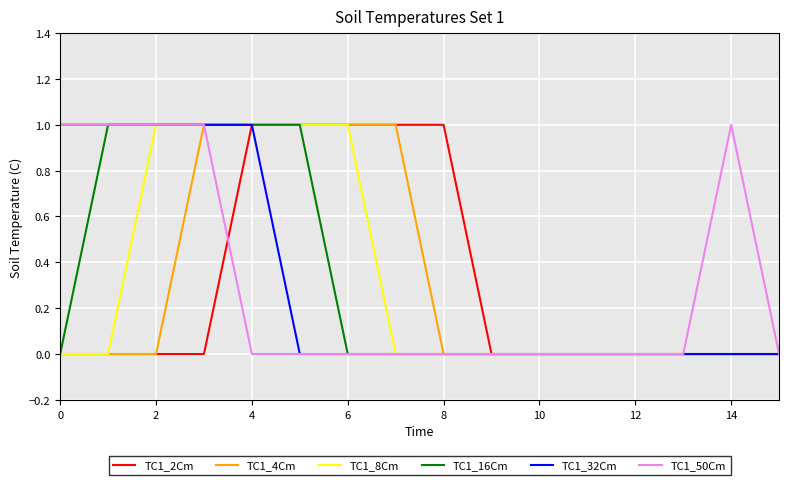

True or false: TC1_2Cm has a value of 1 at 14.

False